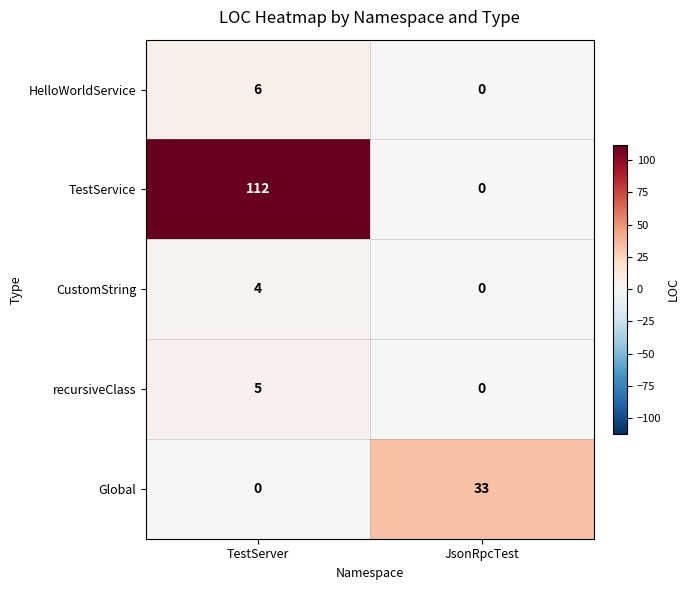

Which series has the largest total across all categories?

TestService